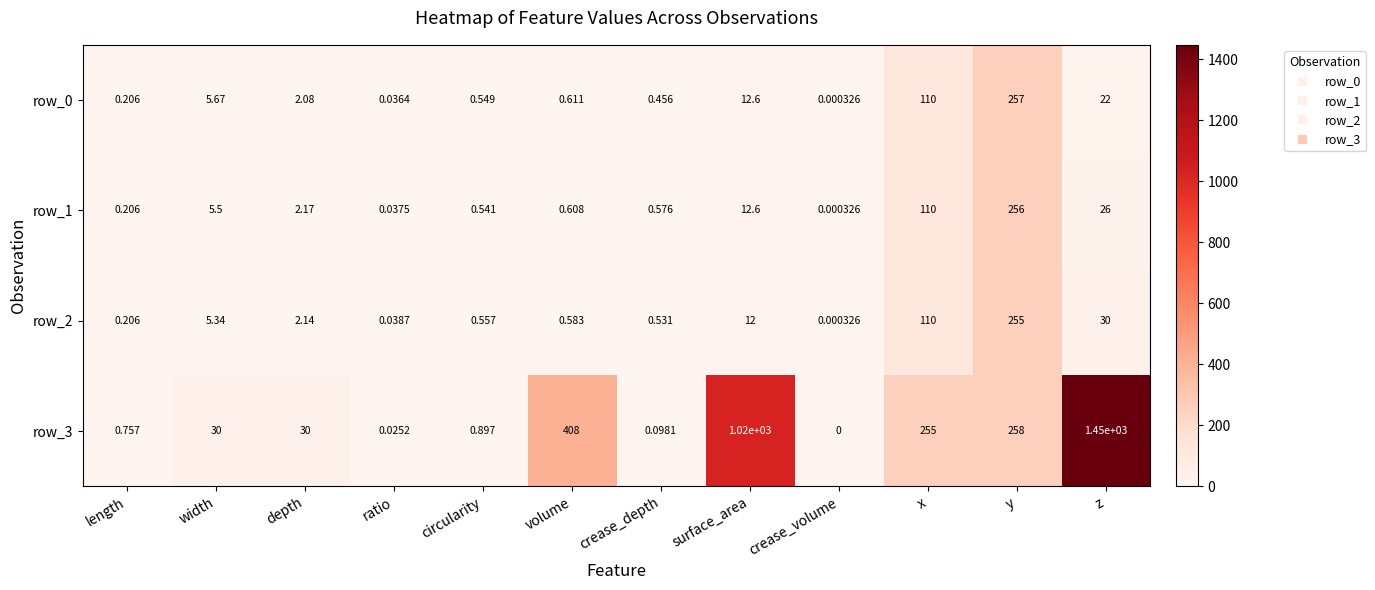

At which label does row_0 first exceed 2?

width